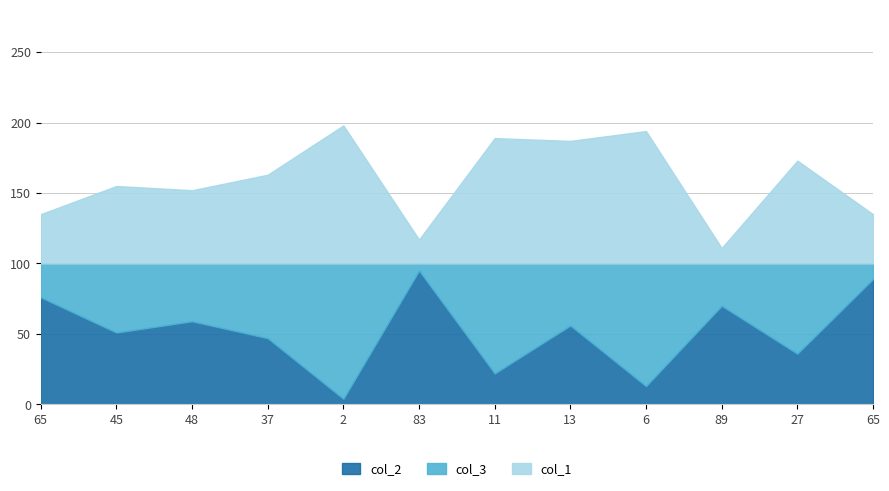

What is the difference between the highest and lowest values at 89?

59